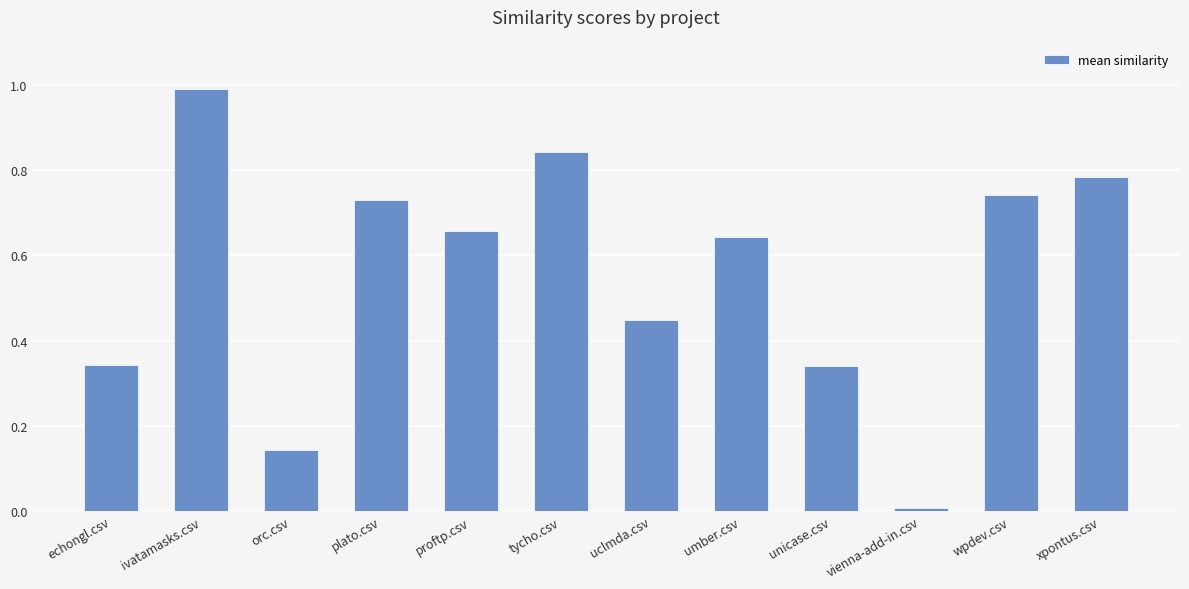

At which label is the value closest to 0?

vienna-add-in.csv